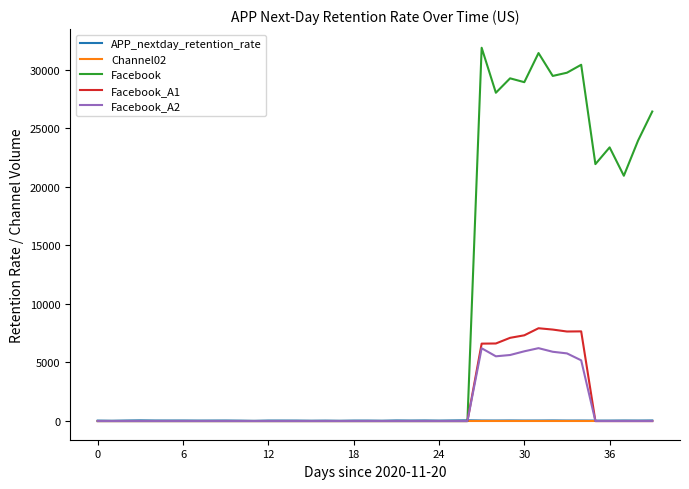

Which series has the widest spread of values?

Facebook